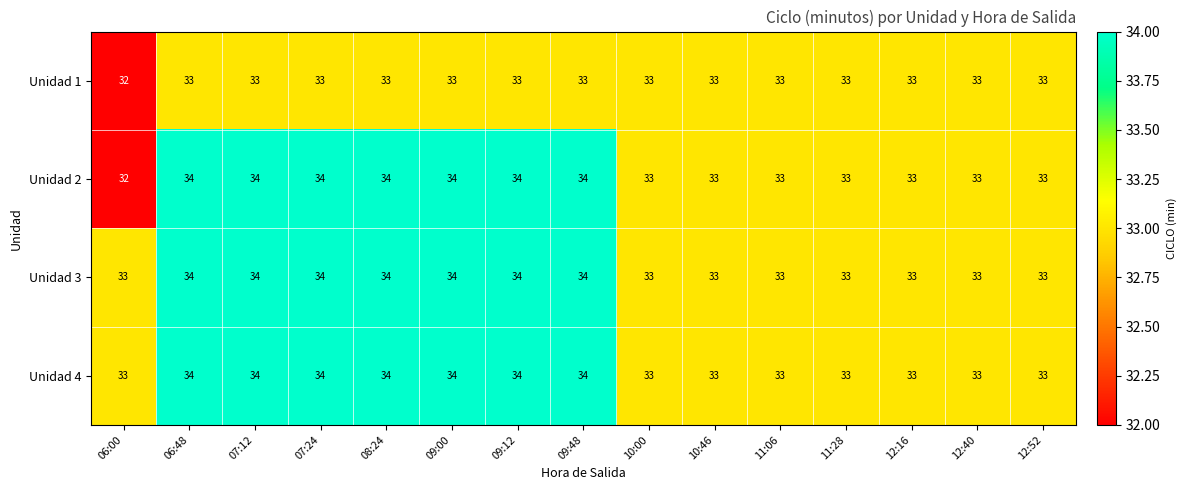

What is the sum of the Unidad 3 values at 11:06 and 07:24?

67